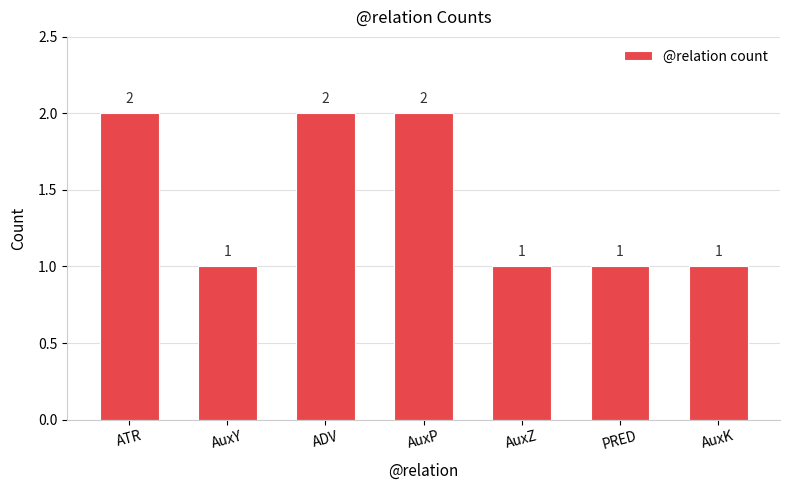

What is the value of the 4th bar from the left?

2